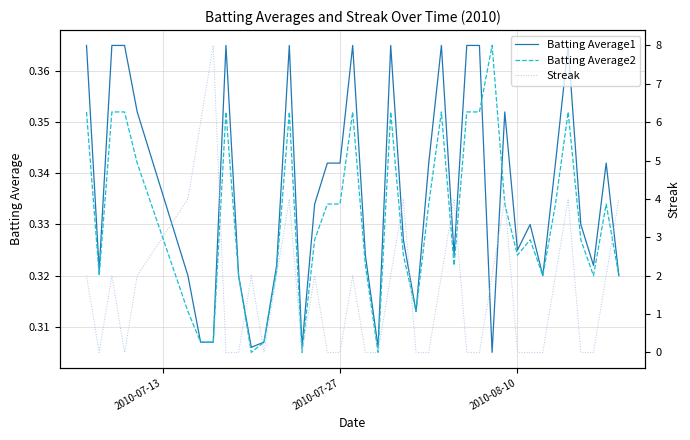

What is the difference between the maximum and minimum values in the Streak series?

8.0